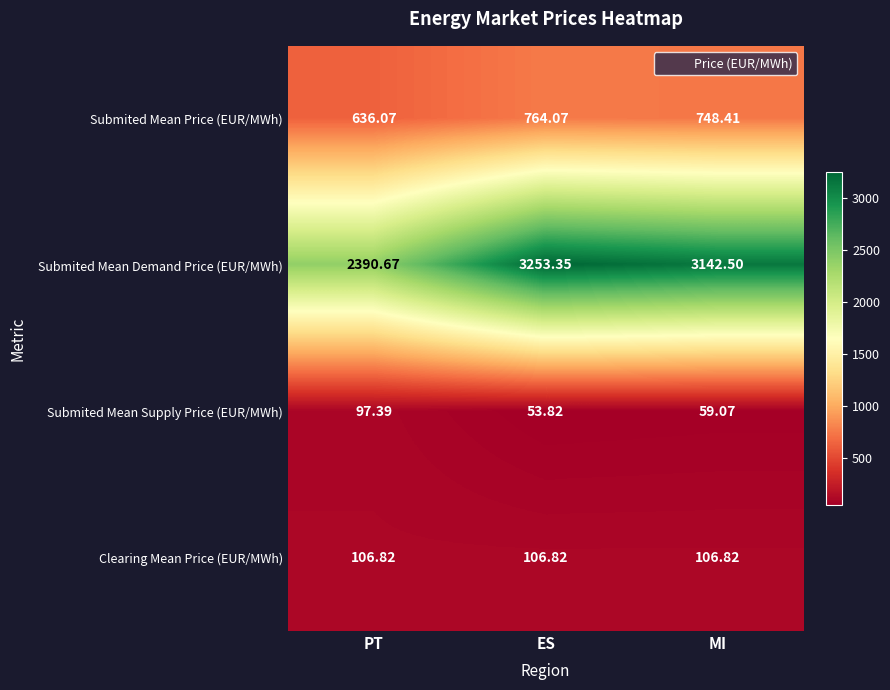

Rank the categories by Submited Mean Price (EUR/MWh) value from highest to lowest.

ES, MI, PT